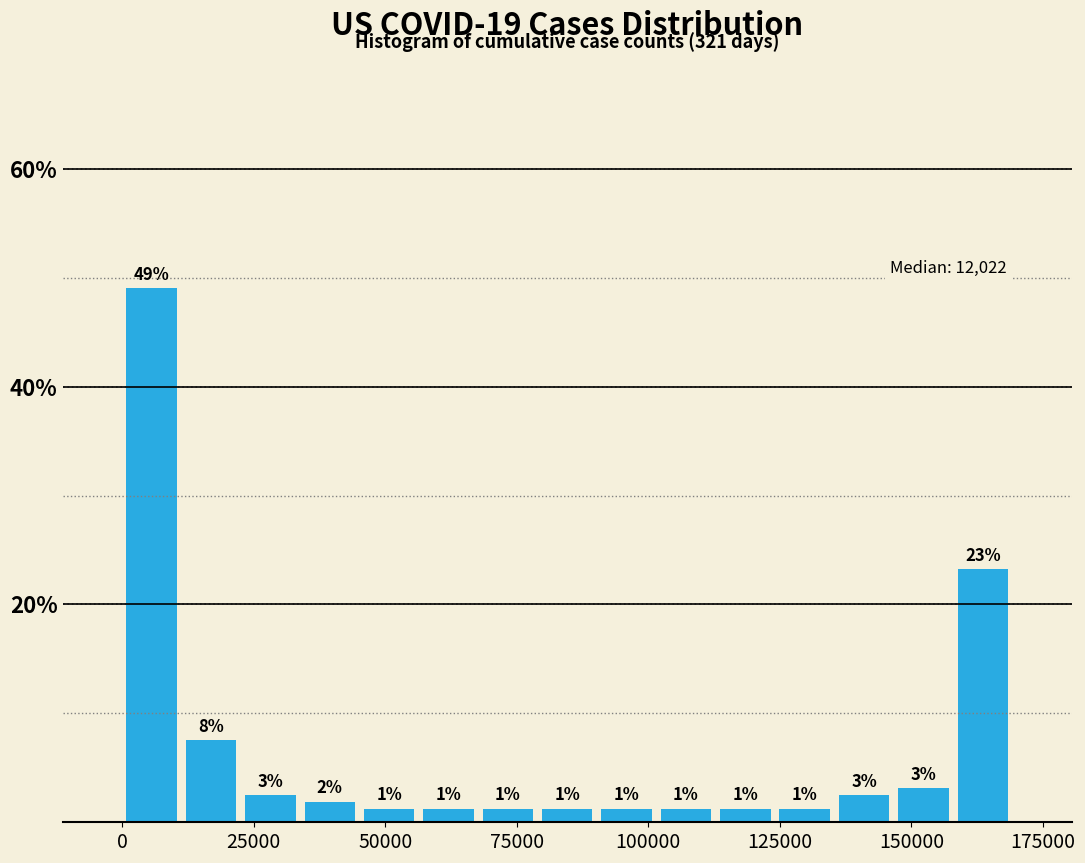

Around what value on the x-axis is the tallest bar? Give the approximate position of its centre, as read against the axis.

5000